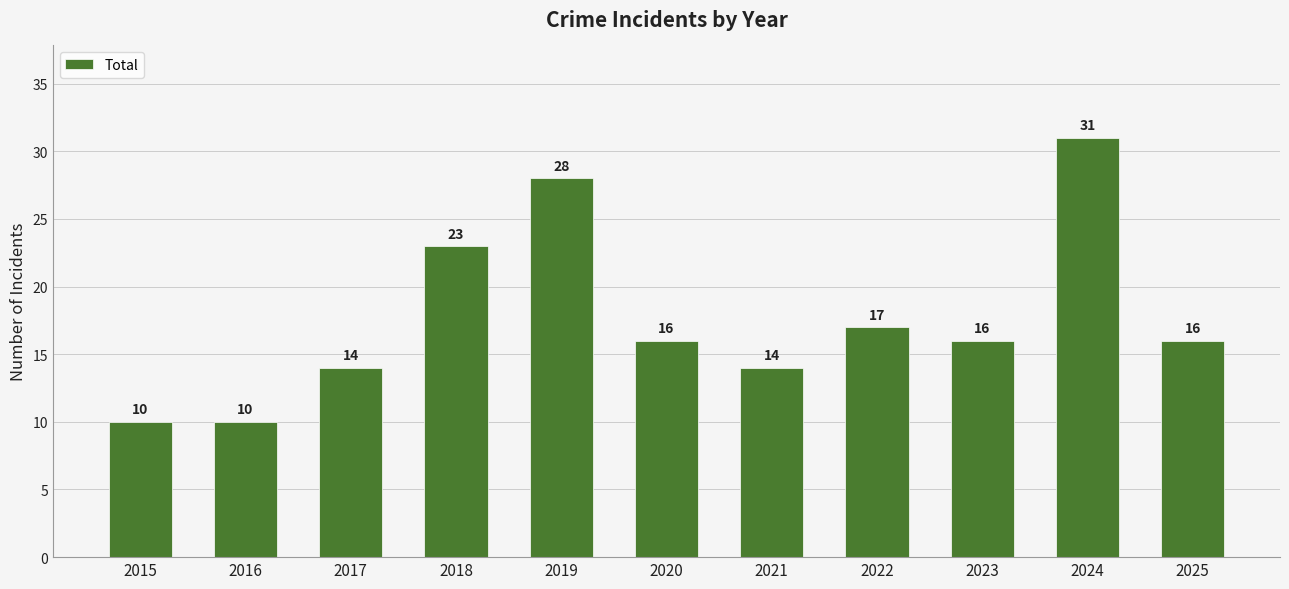

What is the value of the 3rd bar from the left?

14